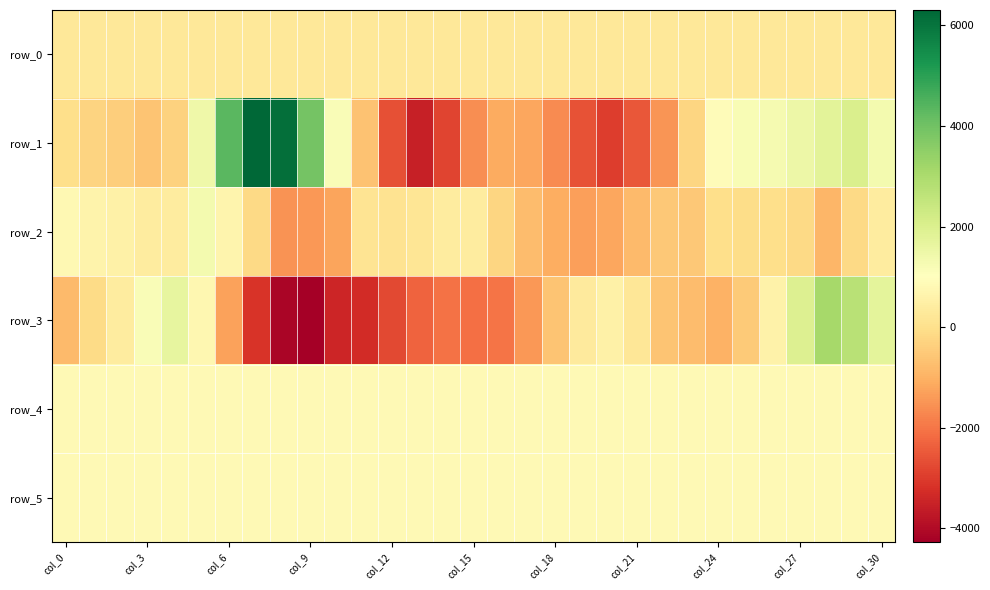

Reading left to right, transcribe all the data shown in this chart.

row_0: 236.7	236.8	236.9	236.9	236.9	237.0	237.1	237.1	237.1	237.2	237.3	237.3	237.3	237.4	237.5	237.5	237.5	237.6	237.7	237.7	237.8	237.8	237.9	237.9	237.9	238.0	238.1	238.1	238.1	238.2	238.3
row_1: -31.0	-303.0	-421.0	-606.0	-321.0	1461.0	4356.0	6305.0	6117.0	3947.0	1142.0	-674.0	-2625.0	-3551.0	-2859.0	-1608.0	-1103.0	-1175.0	-1650.0	-2603.0	-2951.0	-2524.0	-1463.0	-227.0	917.0	1198.0	1289.0	1481.0	1774.0	2046.0	1334.0
row_2: 780.0	606.0	541.0	384.0	387.0	1317.0	651.0	-142.0	-1520.0	-1440.0	-1235.0	133.0	96.0	152.0	363.0	381.0	-236.0	-776.0	-1064.0	-1298.0	-1201.0	-806.0	-529.0	-528.0	-28.0	-73.0	-50.0	-151.0	-921.0	-178.0	381.0
row_3: -810.0	-130.0	390.0	1153.0	1648.0	751.0	-1260.0	-3115.0	-4145.0	-4269.0	-3422.0	-3299.0	-2757.0	-2292.0	-2069.0	-2113.0	-2033.0	-1437.0	-607.0	352.0	559.0	217.0	-596.0	-775.0	-973.0	-503.0	596.0	1942.0	3086.0	2725.0	1733.0
row_4: 840.0	838.0	834.0	832.0	834.0	833.0	836.0	839.0	838.0	839.0	833.0	831.0	838.0	841.0	833.0	834.0	840.0	839.0	833.0	829.0	830.0	827.0	827.0	824.0	825.0	830.0	829.0	830.0	823.0	827.0	822.0
row_5: 835.0	827.0	824.0	831.0	832.0	829.0	829.0	830.0	826.0	835.0	831.0	830.0	832.0	833.0	828.0	829.0	826.0	833.0	834.0	831.0	840.0	835.0	835.0	836.0	832.0	835.0	835.0	835.0	837.0	835.0	837.0